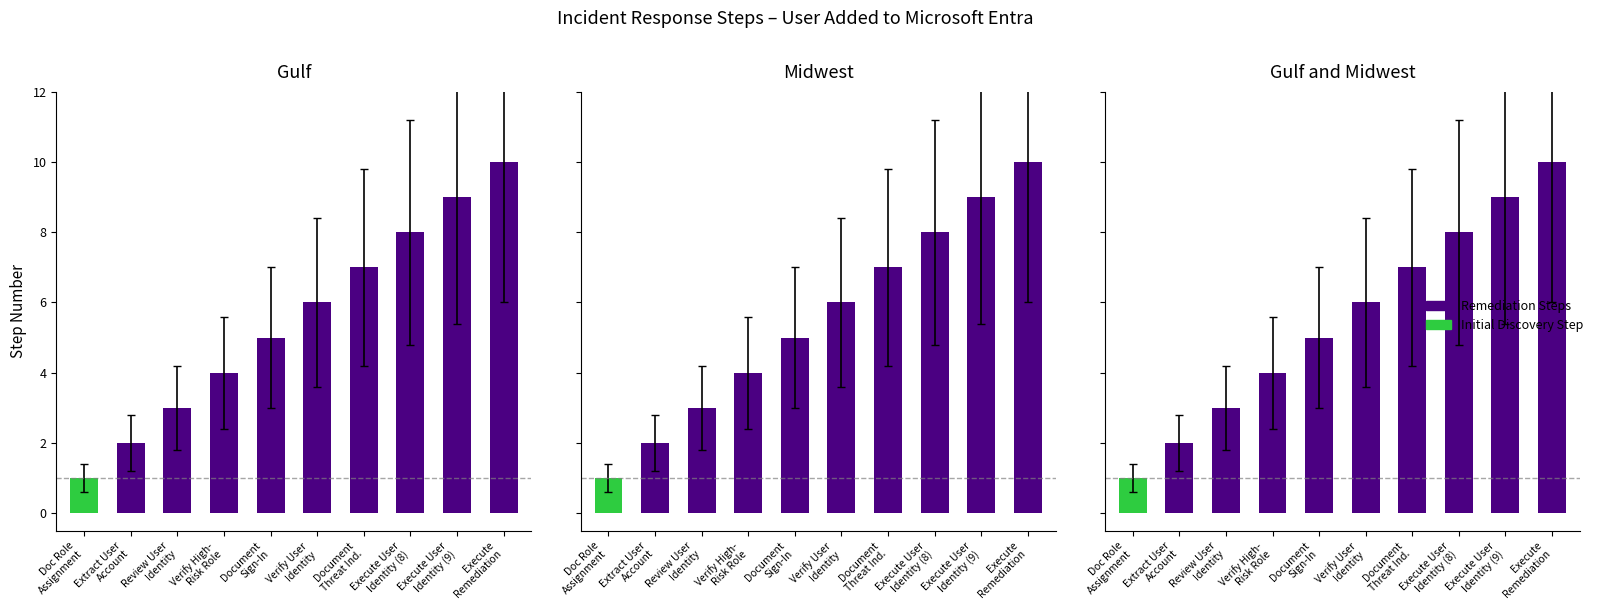

Which has a higher value, Verify User Identity or Document Threat Ind.?

Document Threat Ind.